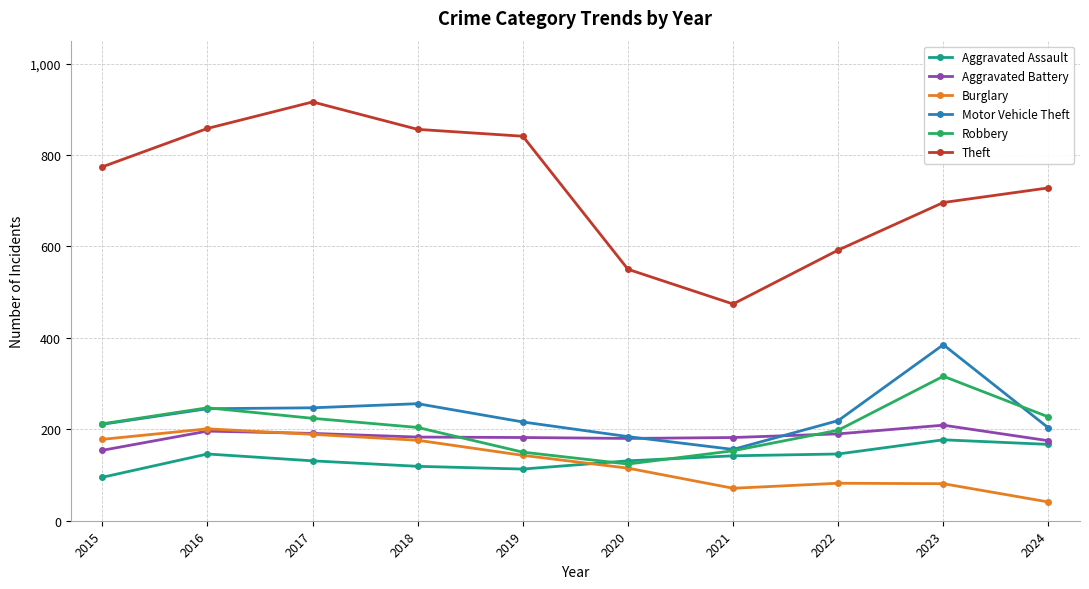

What is the value of the Robbery point at the 9th from the left?

316